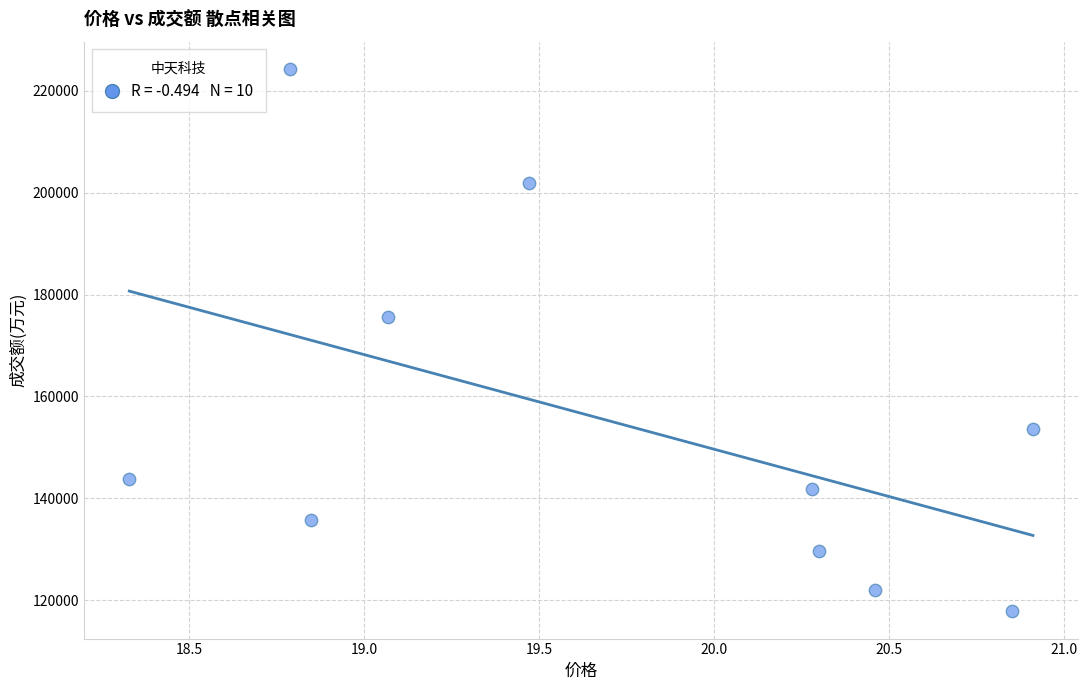

What is the average Y value?

154640